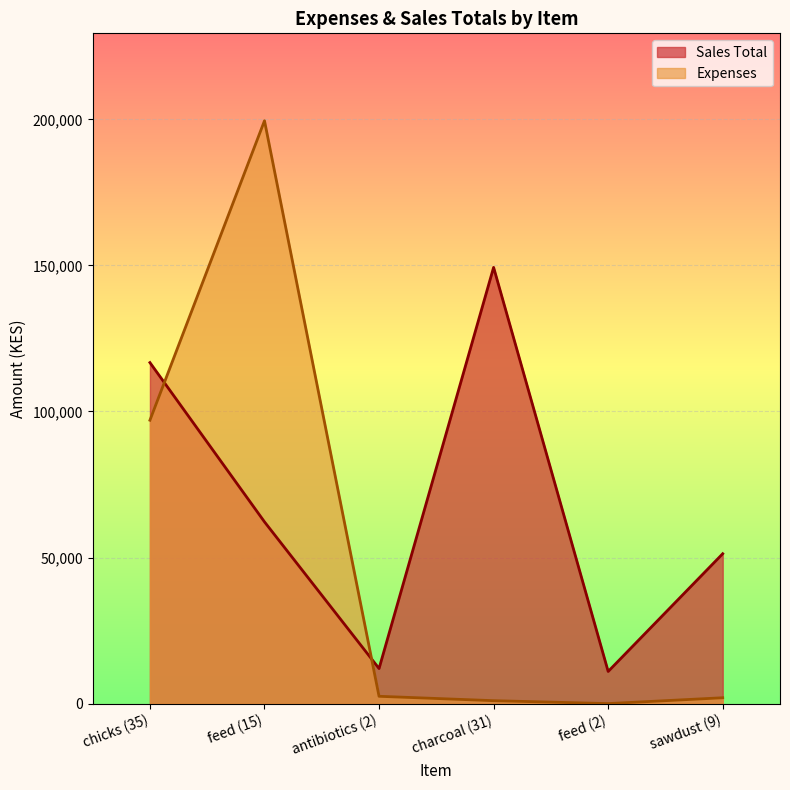

Count the number of data series in this chart.

2